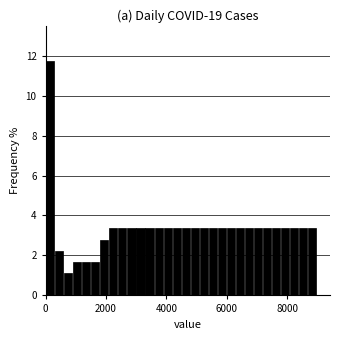

Read against the x-axis, roughly where is the centre of the tallest bar?

200